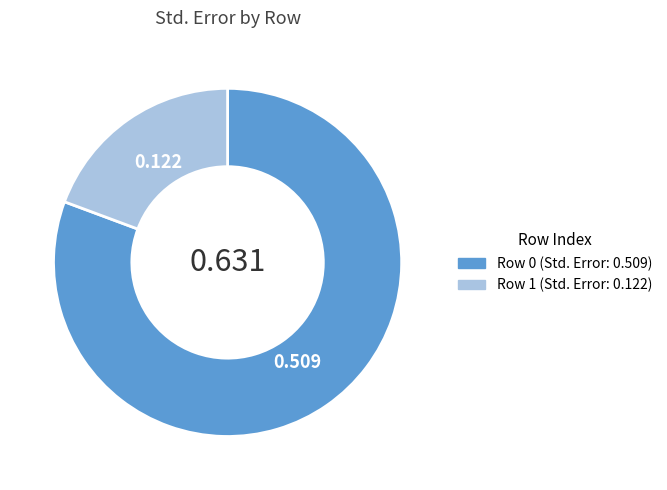

Does any single category account for the majority?

Yes